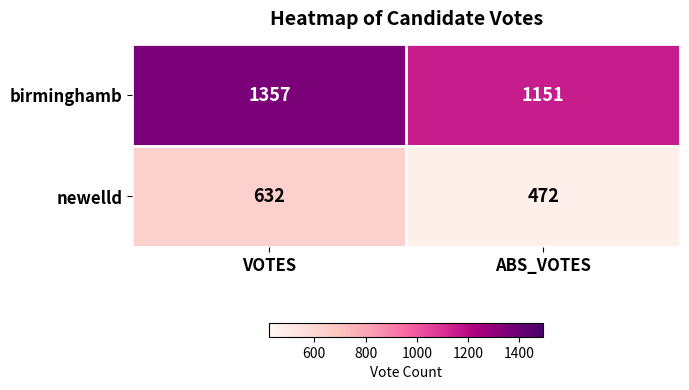

What is the difference between the birminghamb values at ABS_VOTES and VOTES?

206